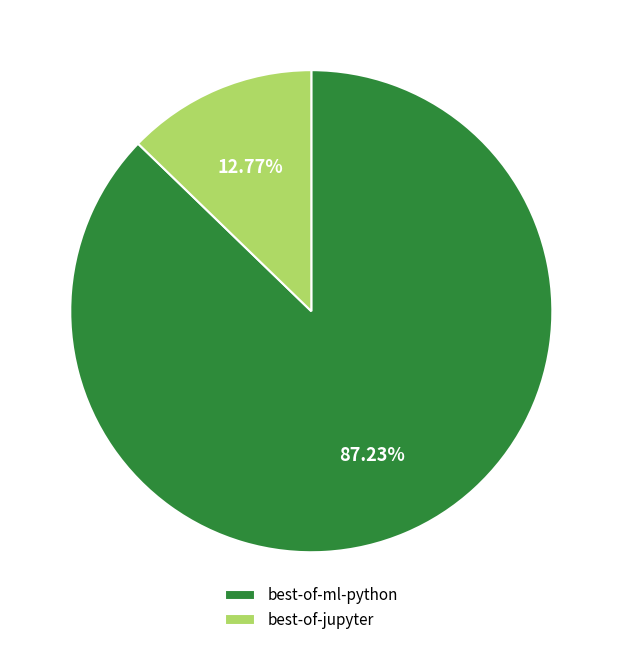

How much of the chart is everything except best-of-jupyter?

87.2%